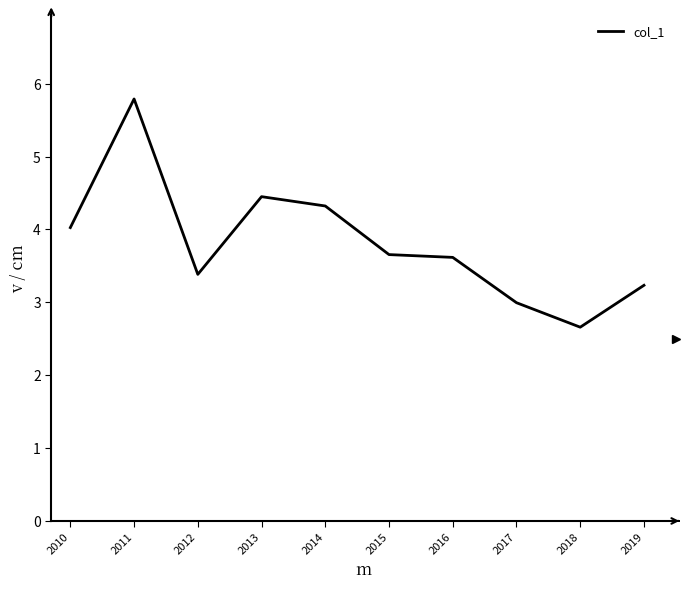

What is the difference between the values at 2016 and 2017?

0.6